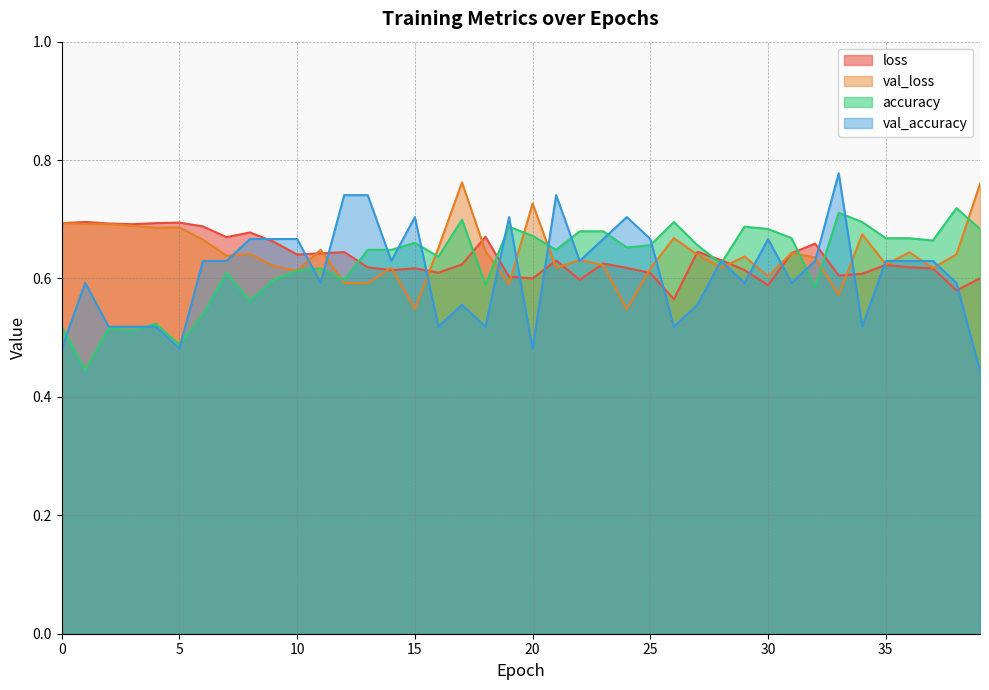

Which series has the widest spread of values?

val_accuracy